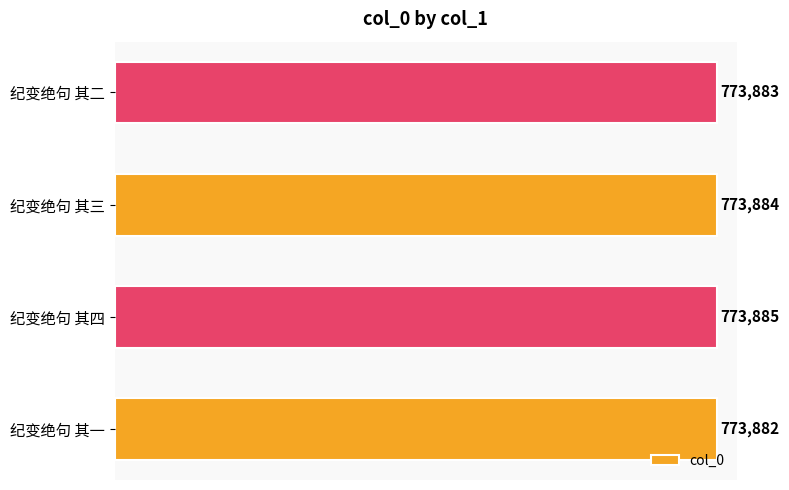

Rank the categories by value from lowest to highest.

纪变绝句 其一, 纪变绝句 其二, 纪变绝句 其三, 纪变绝句 其四